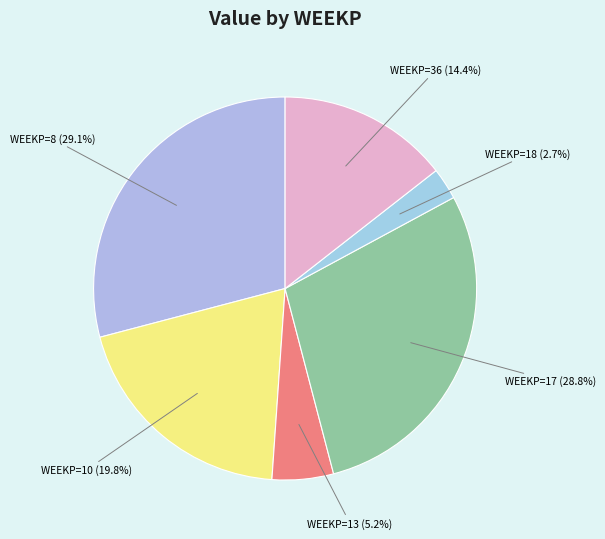

What percentage is NOT represented by WEEKP=8 (29.1%)?

70.9%